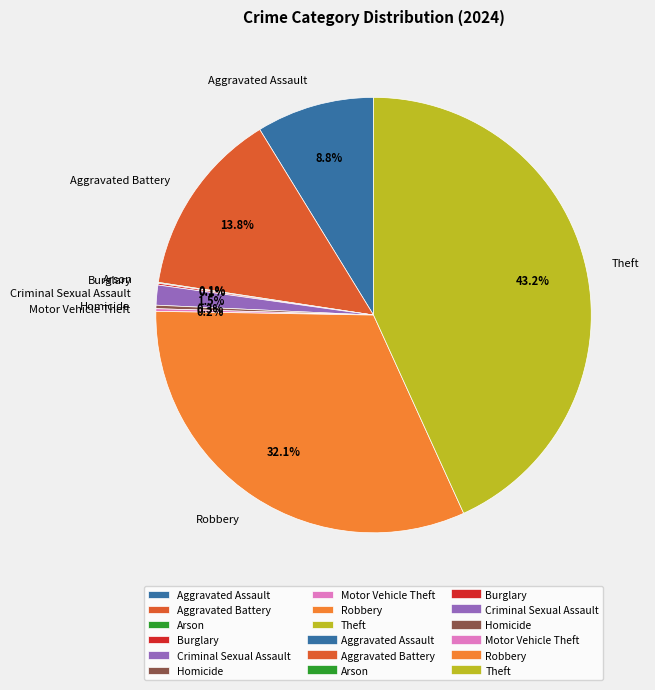

True or false: Robbery accounts for 22% of the total.

False